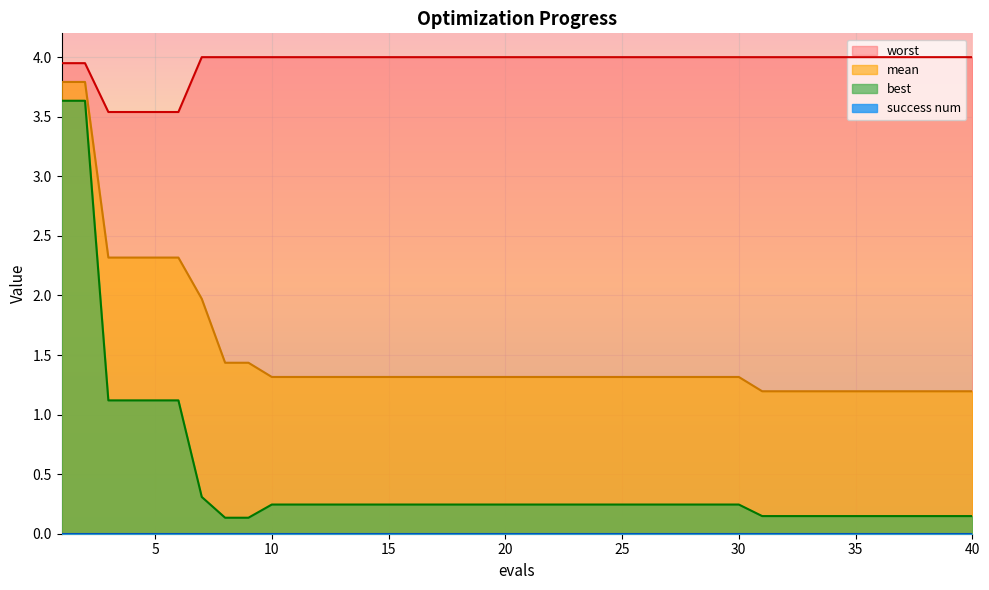

Is it true that mean equals 1.3 at 14?

True